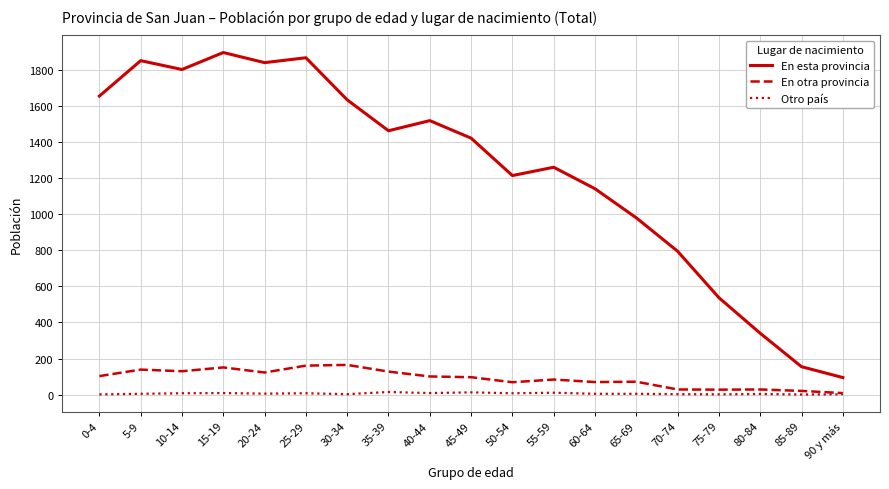

What value does the En otra provincia series have at 80-84?

29